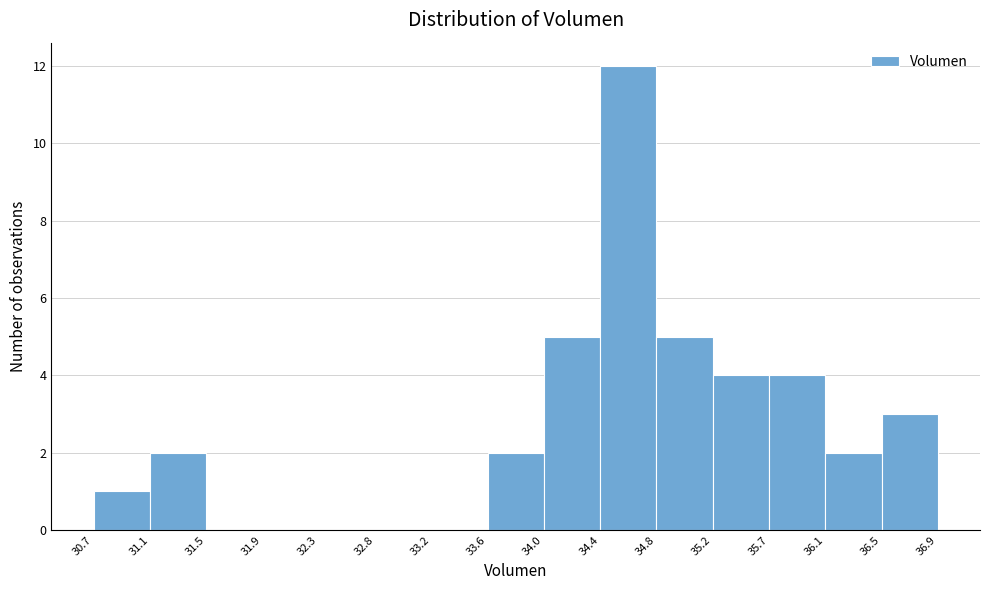

How tall is the bar that spans 34.4 to 34.8 on the x-axis? The values are not printed on the chart, so give them approximately, as read against the axis.

12